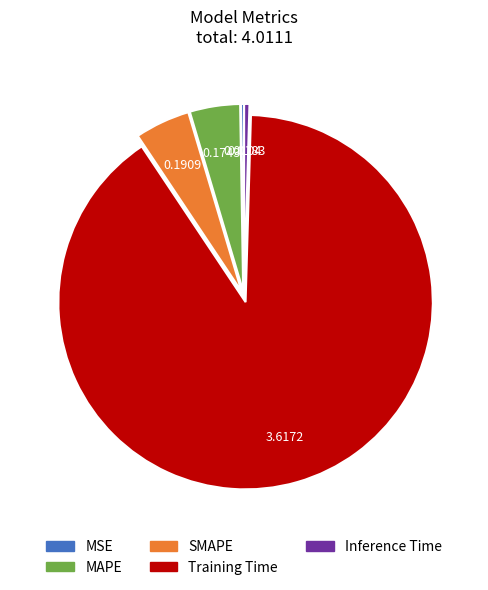

Which slice is the largest?

Training Time